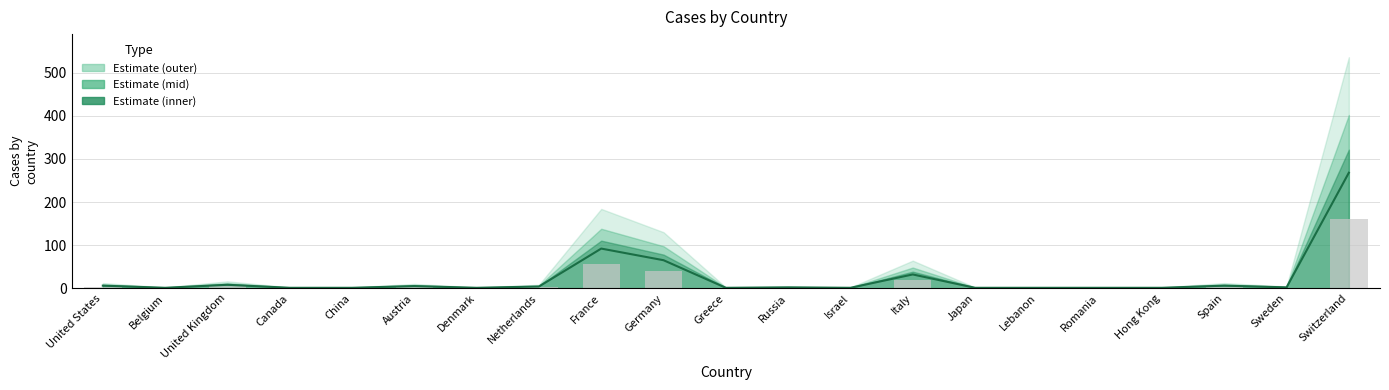

Is the value of Bar at United States greater than the value of Count at China?

Yes